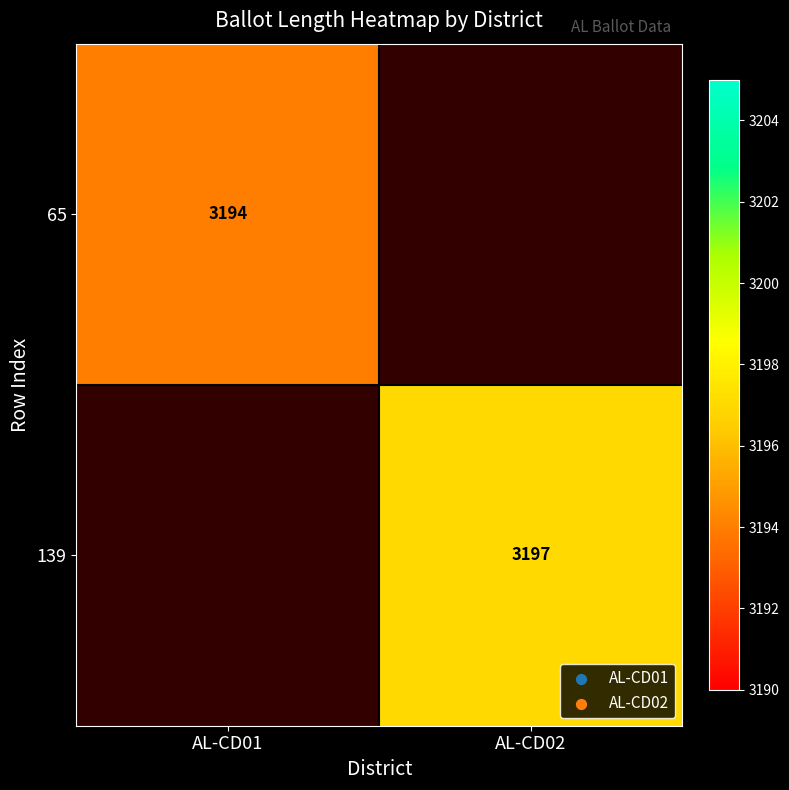

Is it true that 65 equals 4851 at AL-CD01?

False